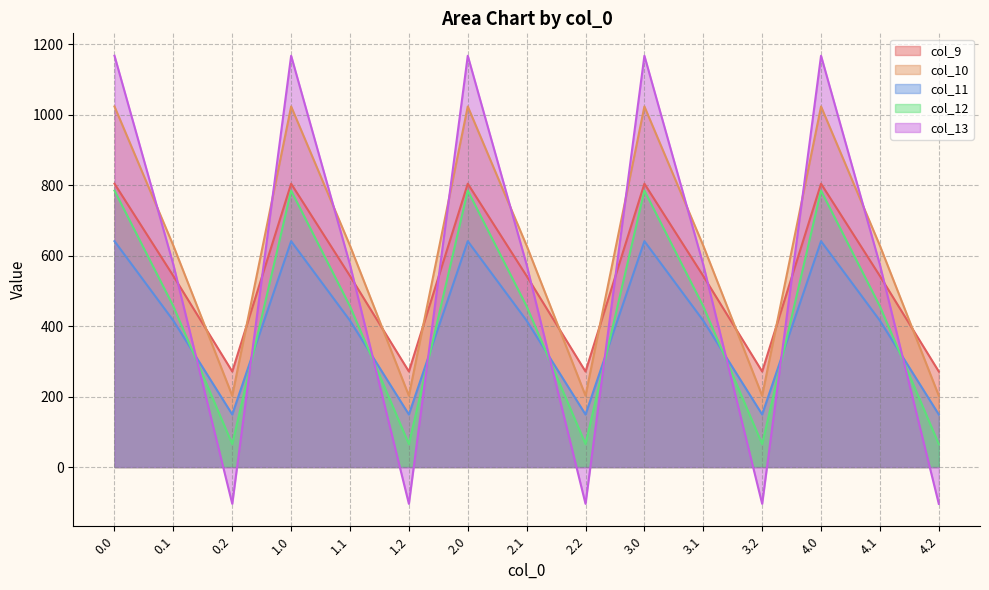

True or false: col_12 and col_9 cross at least once.

False